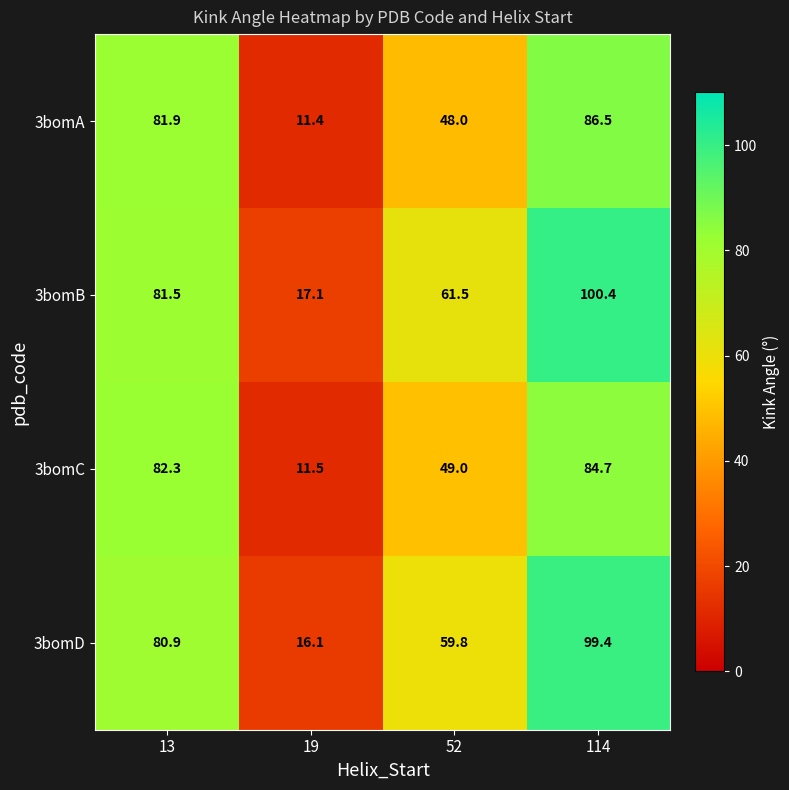

Rank the series at 19 from lowest to highest value.

3bomA, 3bomC, 3bomD, 3bomB